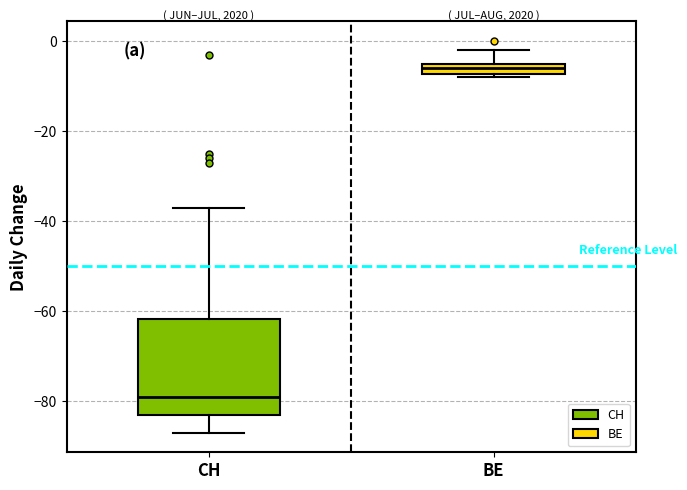

Which box is the tallest, from its lower edge to its upper edge?

CH